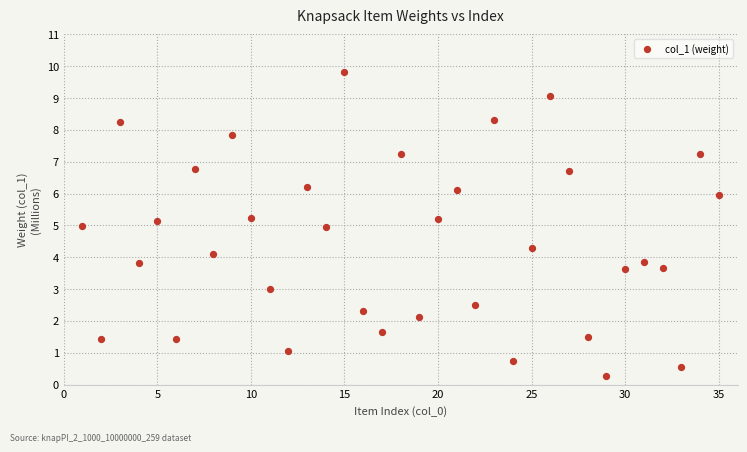

What is the range of X values (max minus min)?

34.0